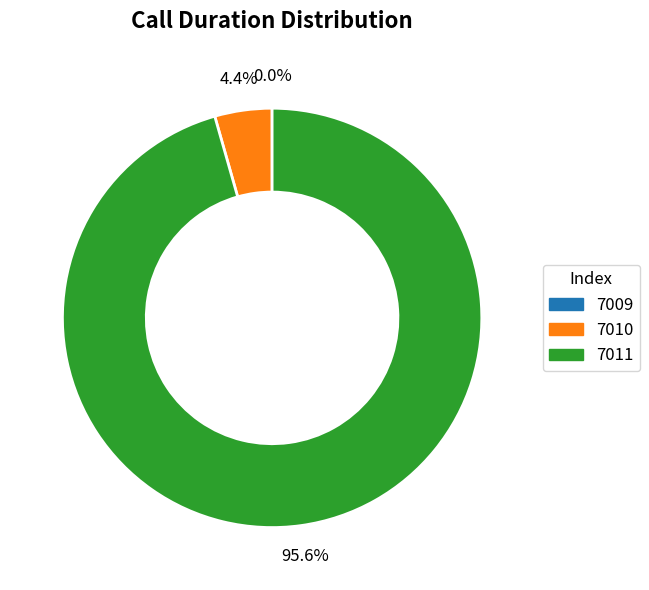

Is there any slice that represents more than half of the pie?

Yes